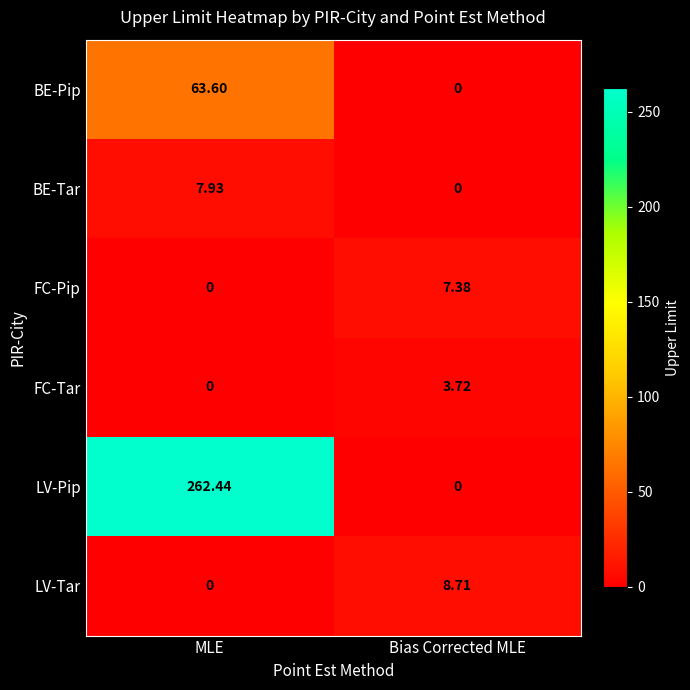

Which category has the lowest value in the FC-Tar series?

MLE